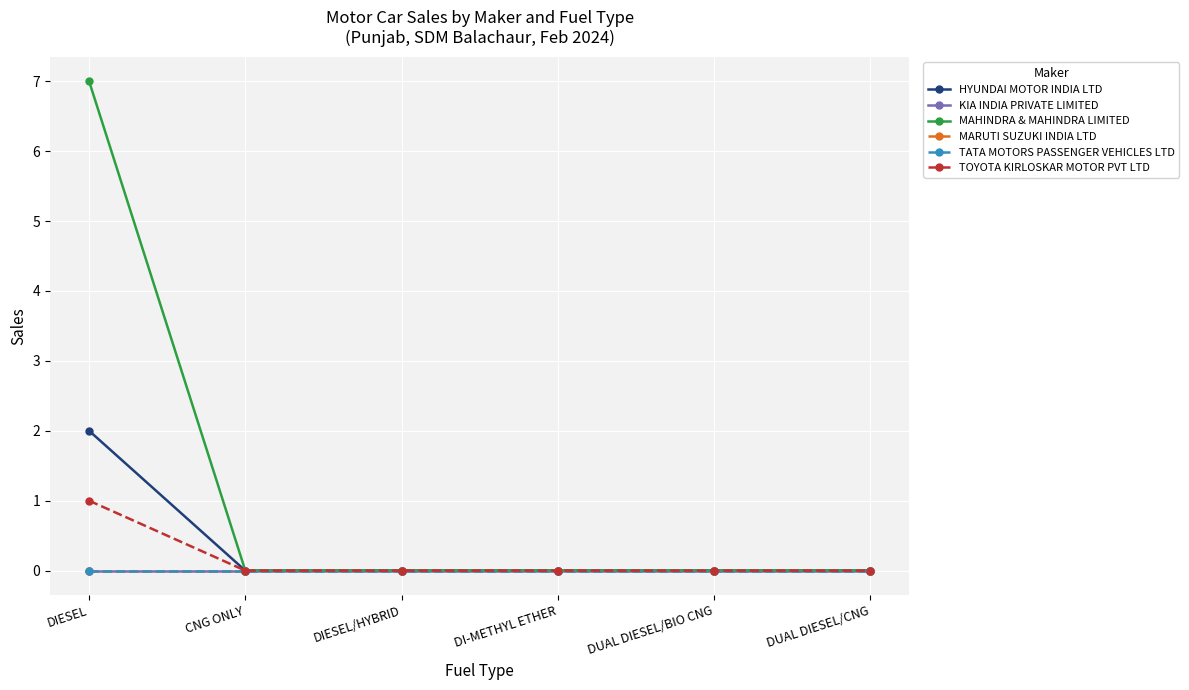

Does the chart display data point markers on the line(s)?

Yes